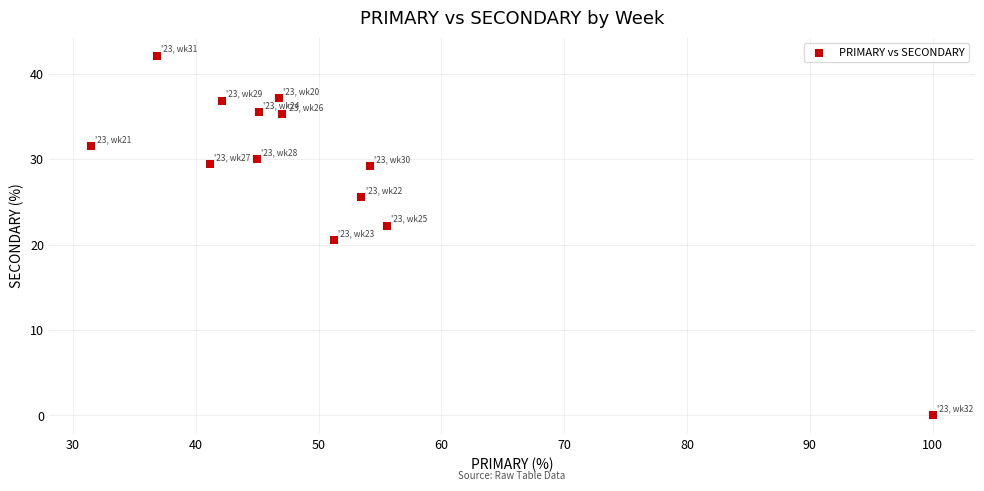

What Y value in the scatter plot is closest to 21?

20.5